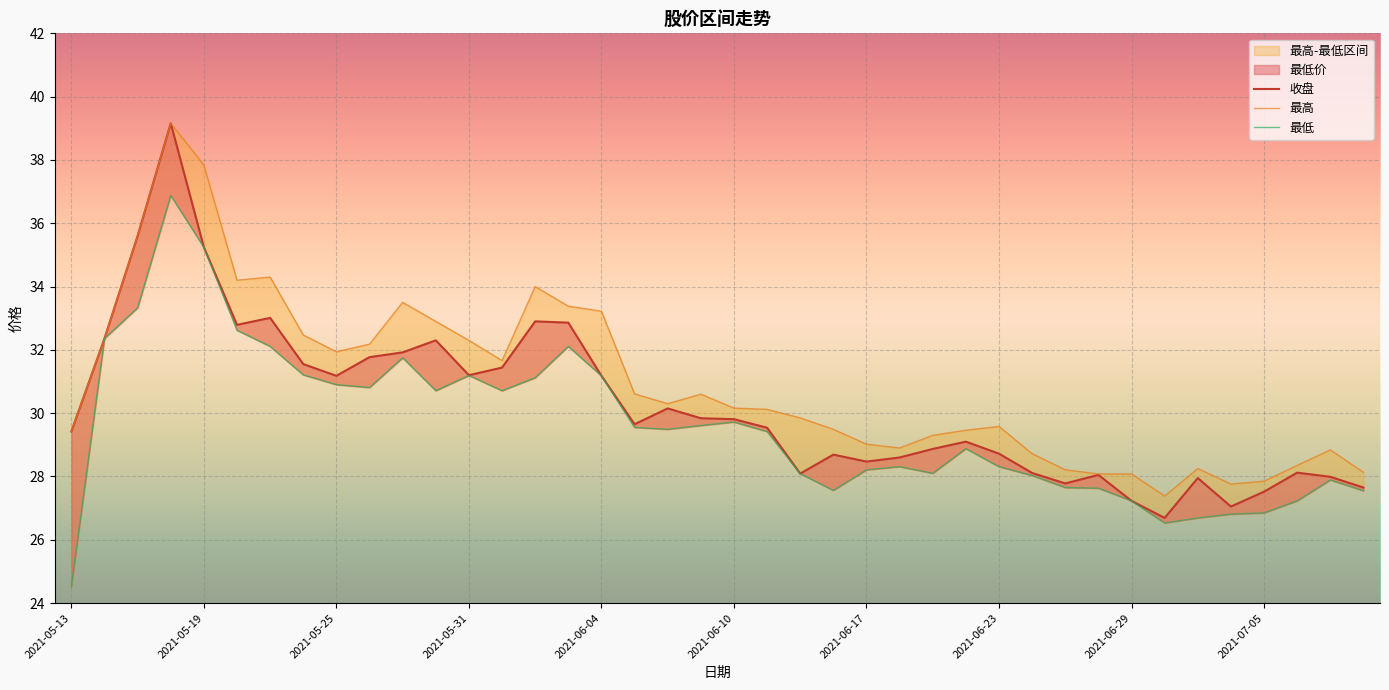

Which series has the largest total across all categories?

最高